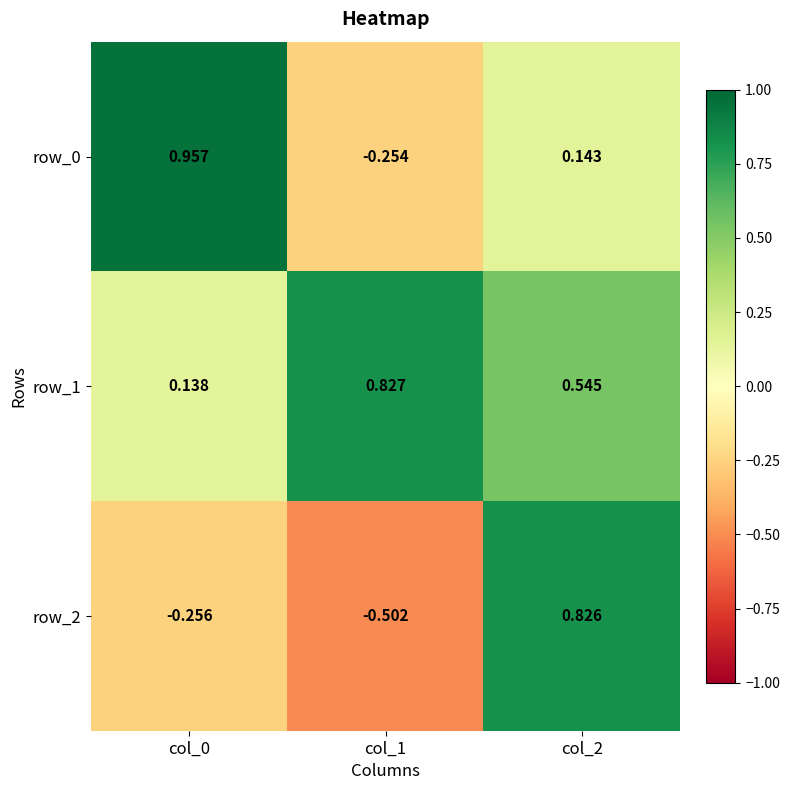

Between col_0 and col_1, which series saw the biggest shift?

row_0